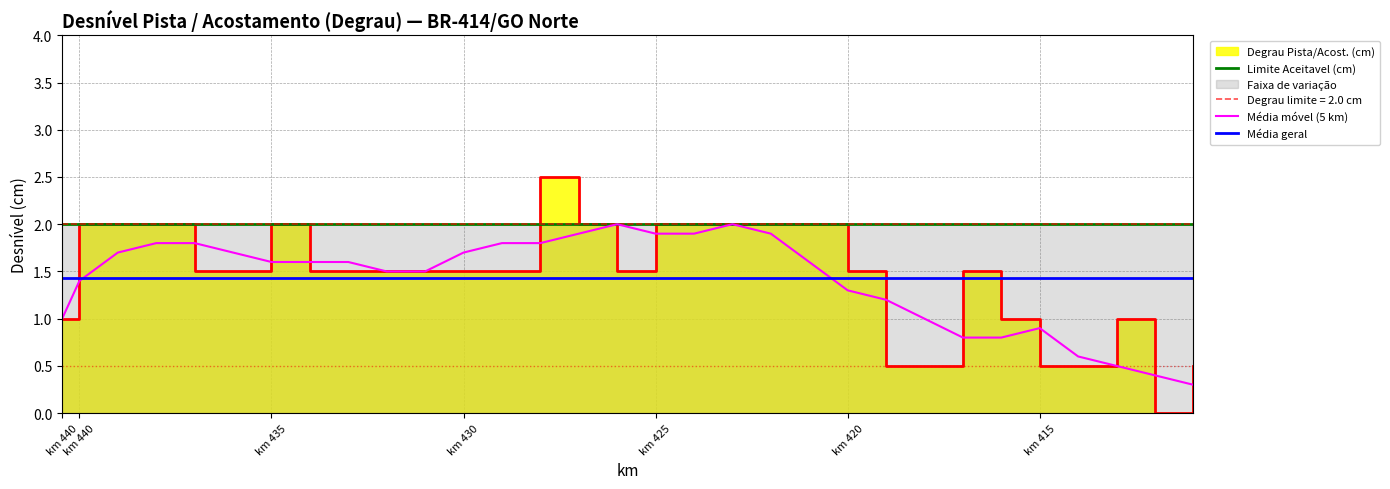

Read the Média geral value at km 440.

1.4